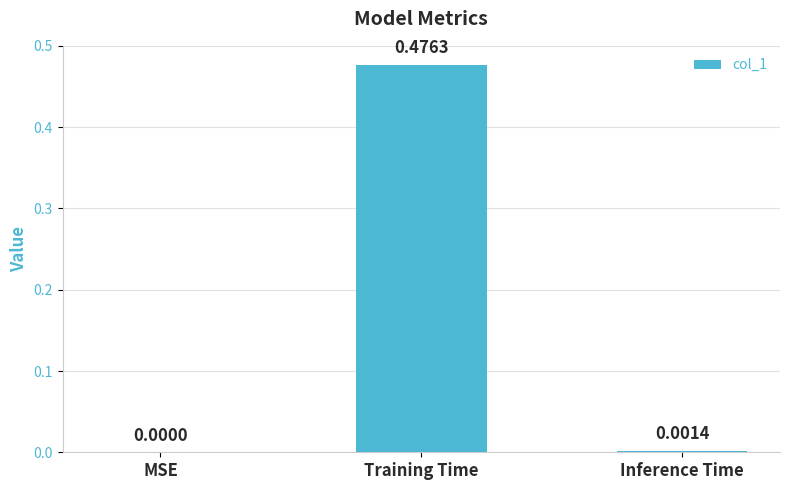

Where is the data nearest to the value 0?

MSE